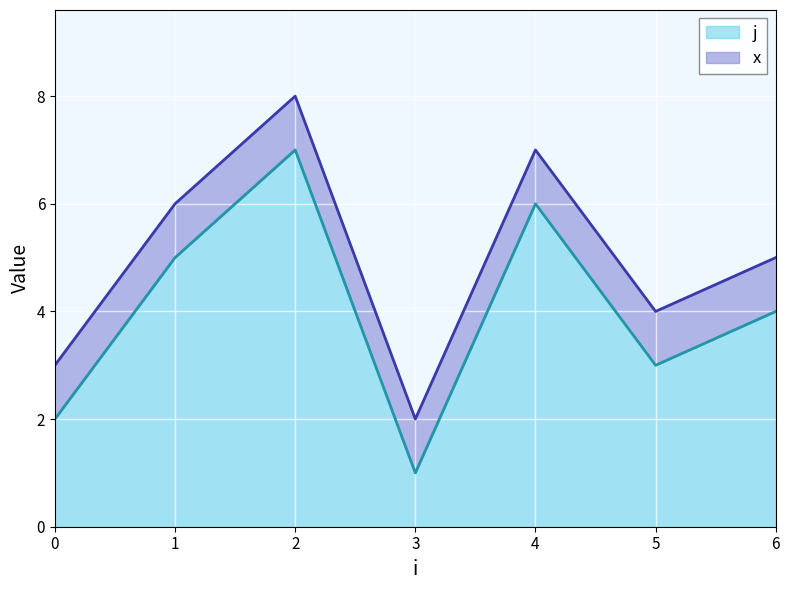

How many lines are shown in the chart?

2